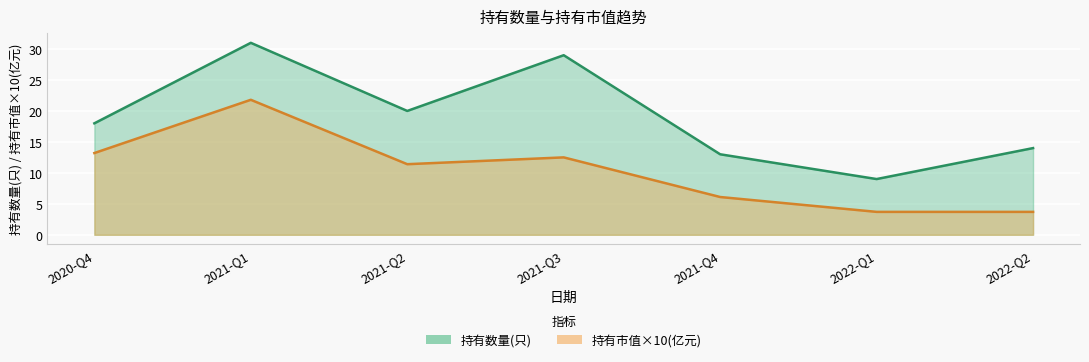

Which series has the largest total across all categories?

持有数量(只)